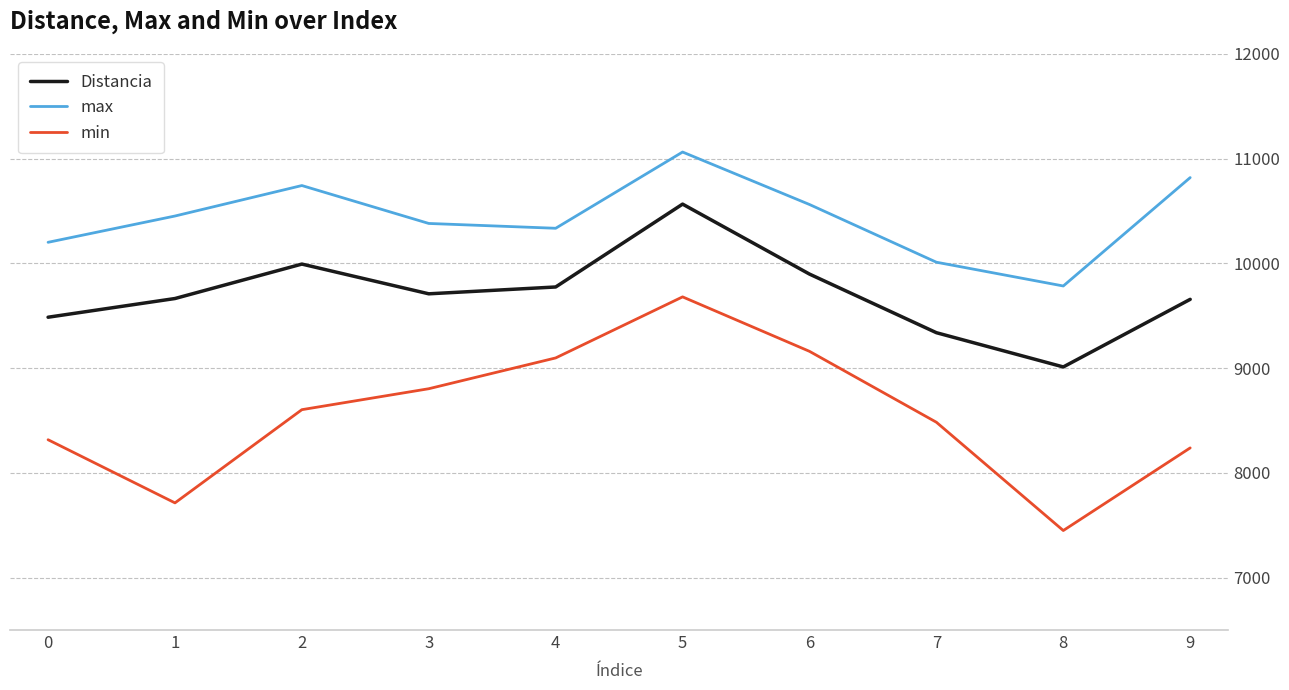

Is it true that min equals 3657.3 at 6?

False